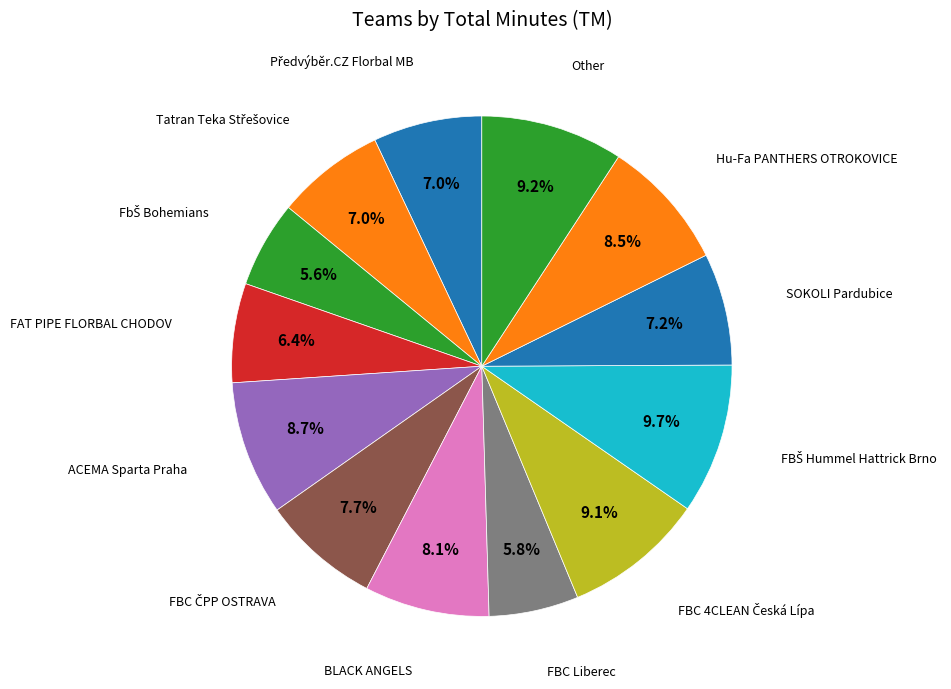

Is it true that SOKOLI Pardubice is 7% of the pie?

True